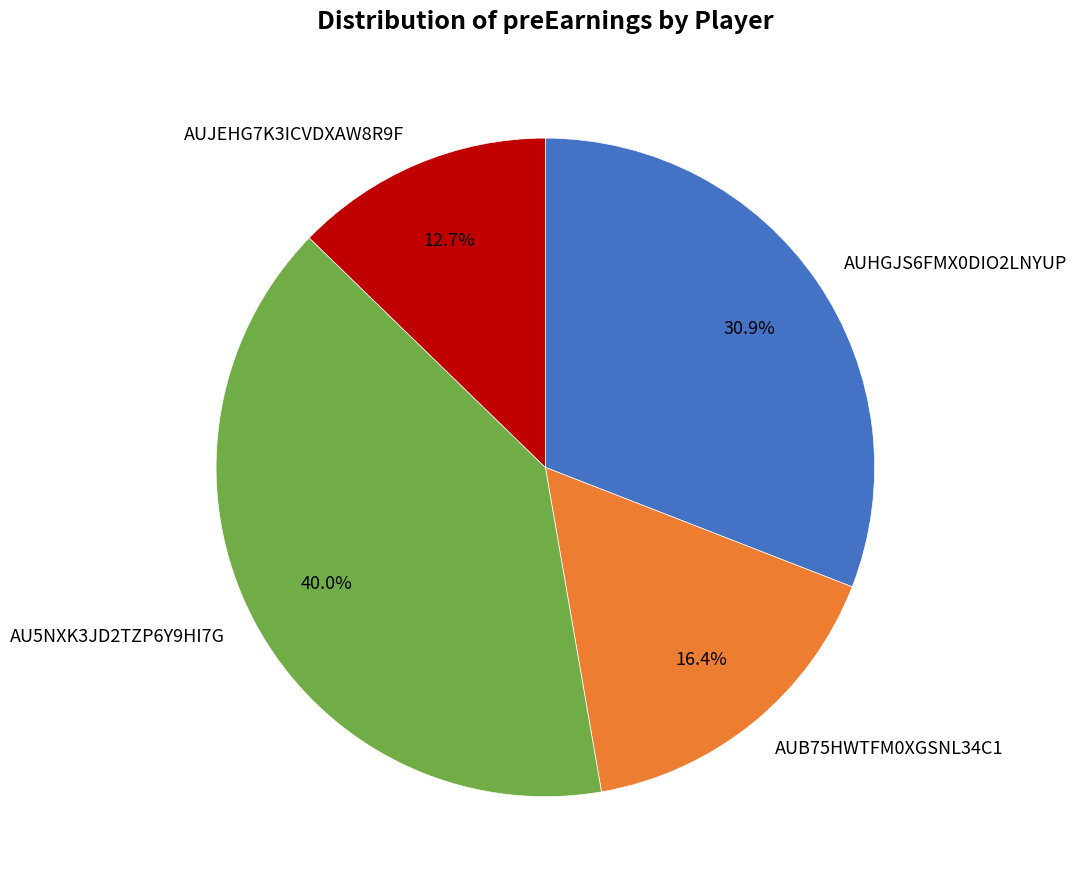

To the nearest percent, what is the difference between the AU5NXK3JD2TZP6Y9HI7G and AUJEHG7K3ICVDXAW8R9F slice percentages?

27%